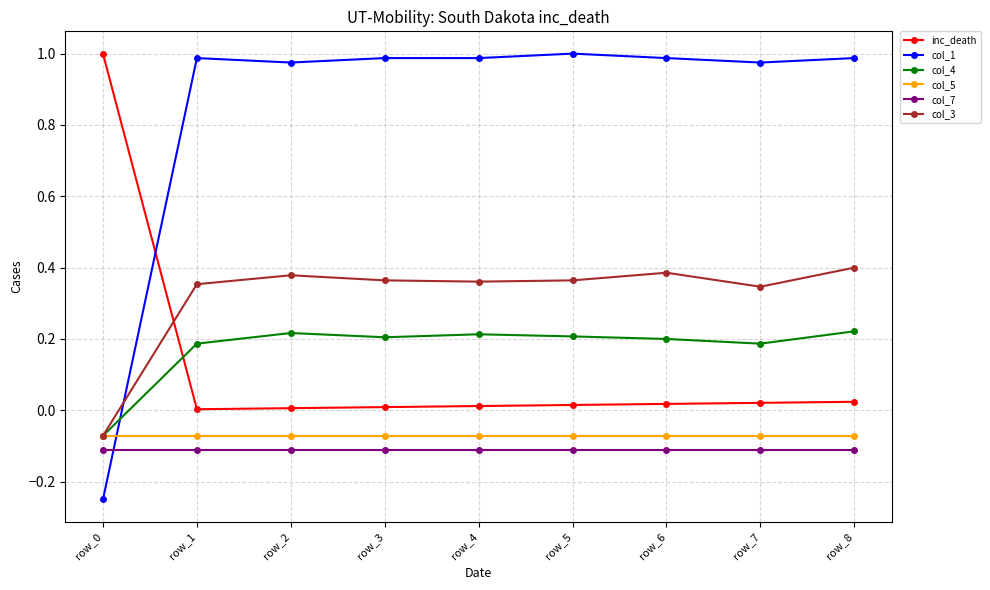

Rank the series at row_3 from lowest to highest value.

col_7, col_5, inc_death, col_4, col_3, col_1